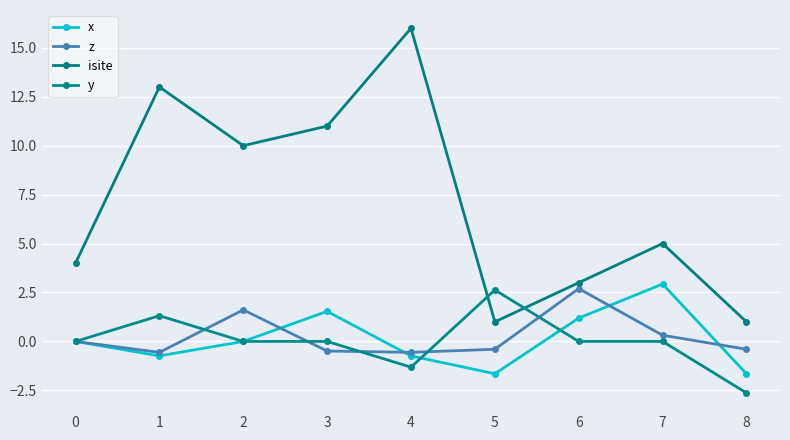

What is the value of the isite point at the 6th from the left?

1.0